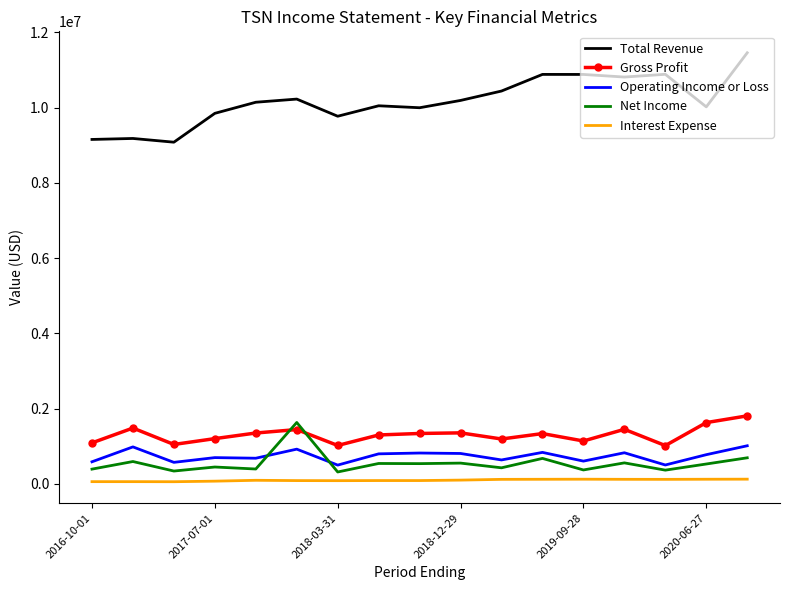

Which series has the largest total across all categories?

Total Revenue